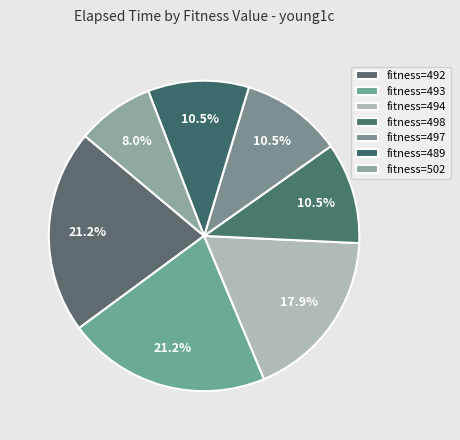

Count the number of slices in the pie.

7